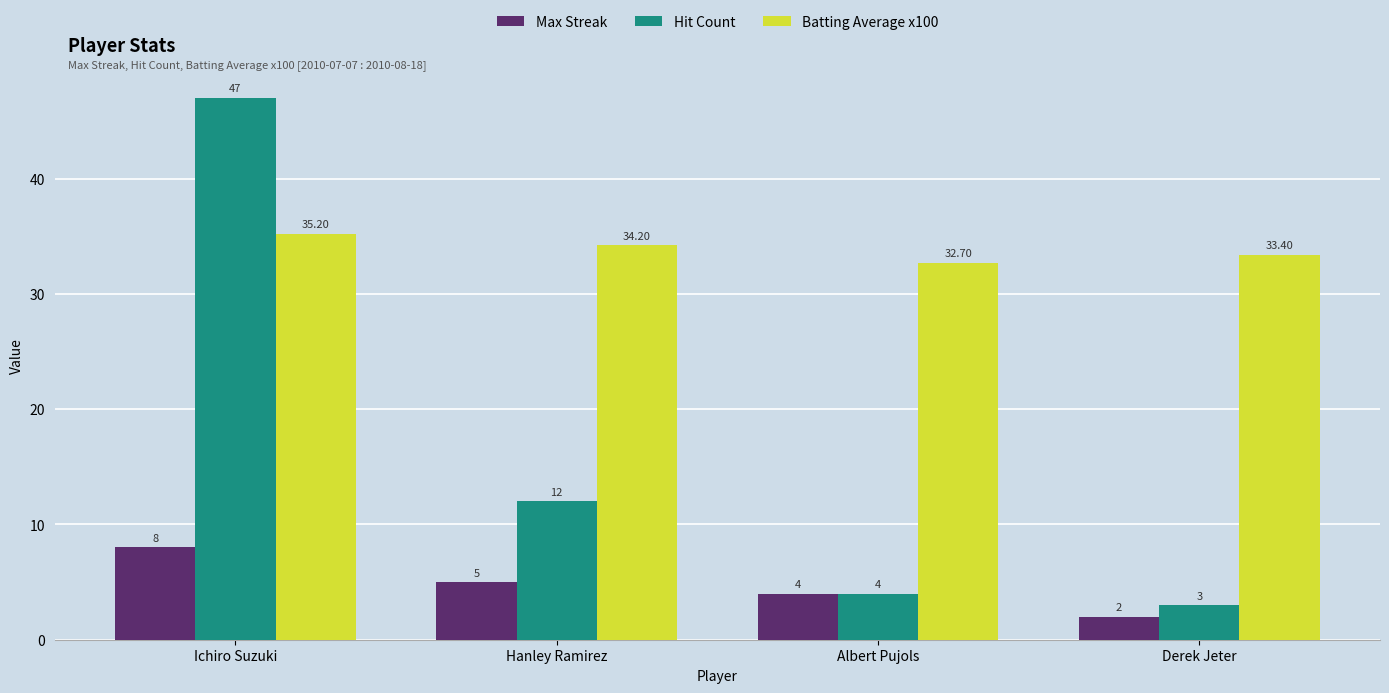

Read the Max Streak value at Ichiro Suzuki.

8.0